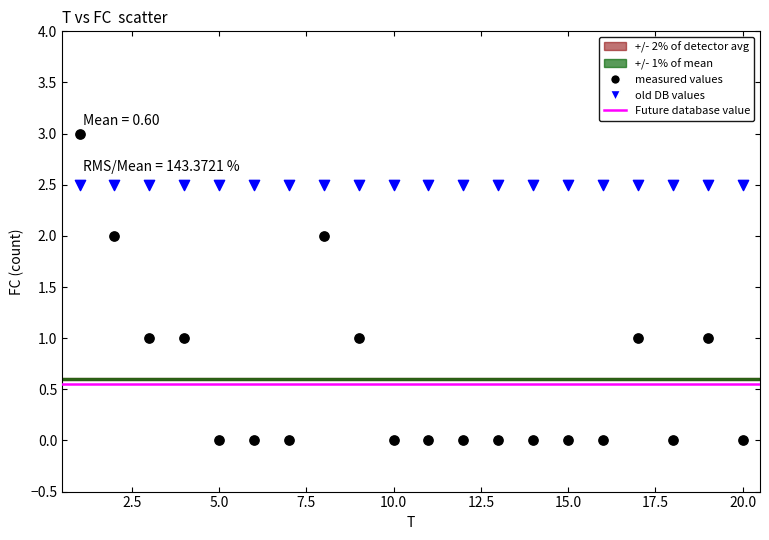

Which series contains the highest Y value?

measured values